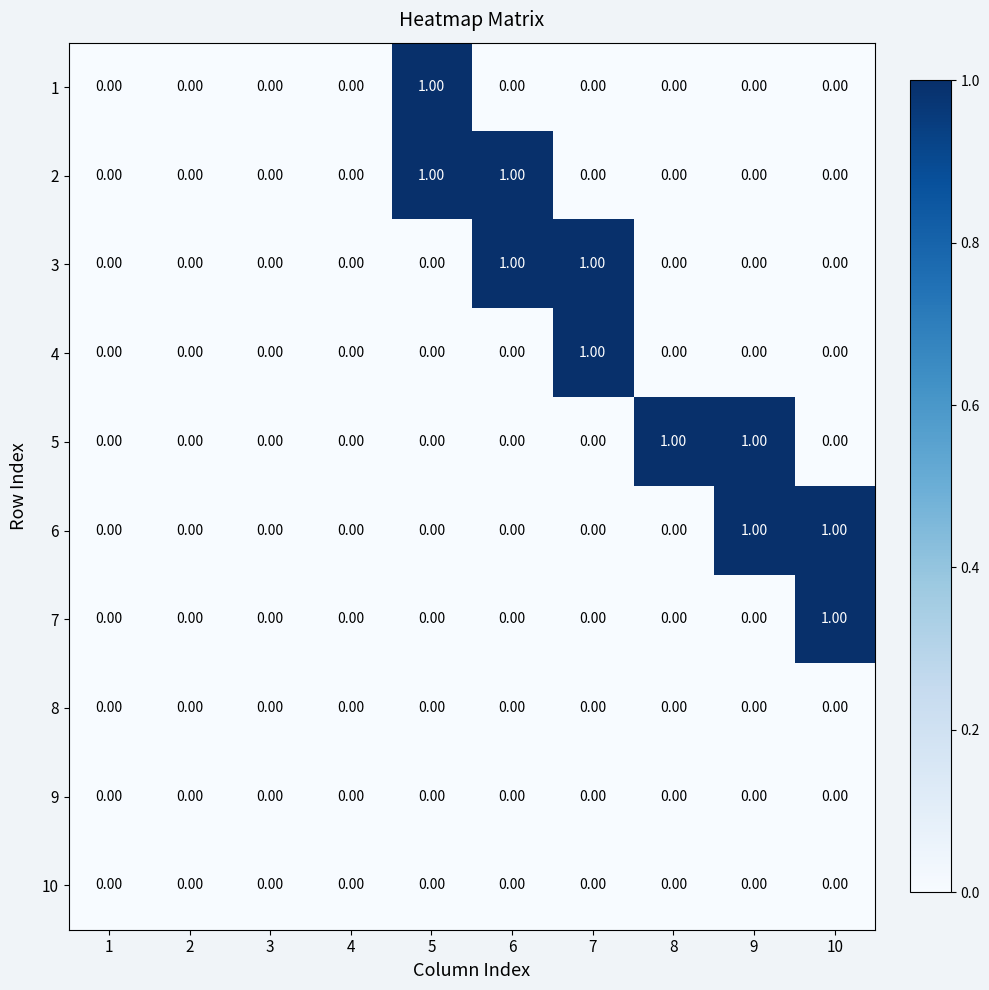

Reading left to right, transcribe all the data shown in this chart.

1: 1=0	2=0	3=0	4=0	5=1	6=0	7=0	8=0	9=0	10=0
2: 1=0	2=0	3=0	4=0	5=1	6=1	7=0	8=0	9=0	10=0
3: 1=0	2=0	3=0	4=0	5=0	6=1	7=1	8=0	9=0	10=0
4: 1=0	2=0	3=0	4=0	5=0	6=0	7=1	8=0	9=0	10=0
5: 1=0	2=0	3=0	4=0	5=0	6=0	7=0	8=1	9=1	10=0
6: 1=0	2=0	3=0	4=0	5=0	6=0	7=0	8=0	9=1	10=1
7: 1=0	2=0	3=0	4=0	5=0	6=0	7=0	8=0	9=0	10=1
8: 1=0	2=0	3=0	4=0	5=0	6=0	7=0	8=0	9=0	10=0
9: 1=0	2=0	3=0	4=0	5=0	6=0	7=0	8=0	9=0	10=0
10: 1=0	2=0	3=0	4=0	5=0	6=0	7=0	8=0	9=0	10=0